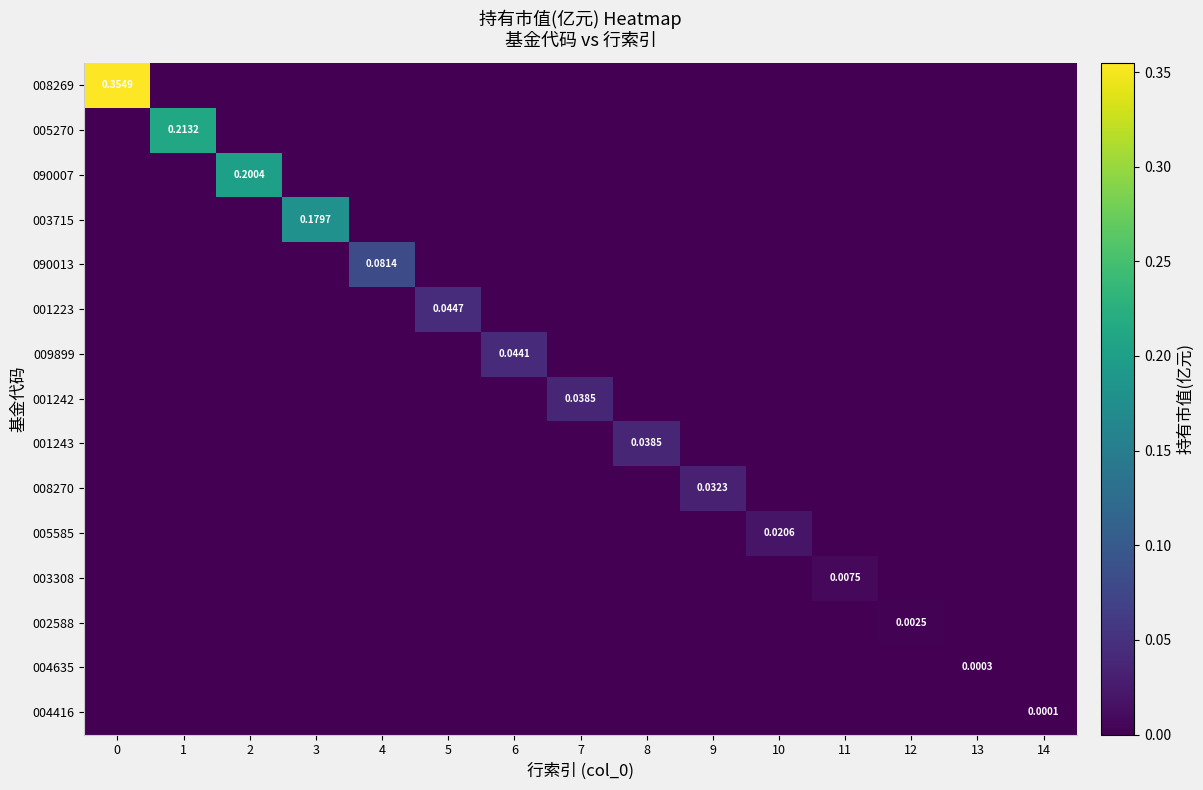

What is the difference between the maximum and second lowest values in the 008269 series?

0.4